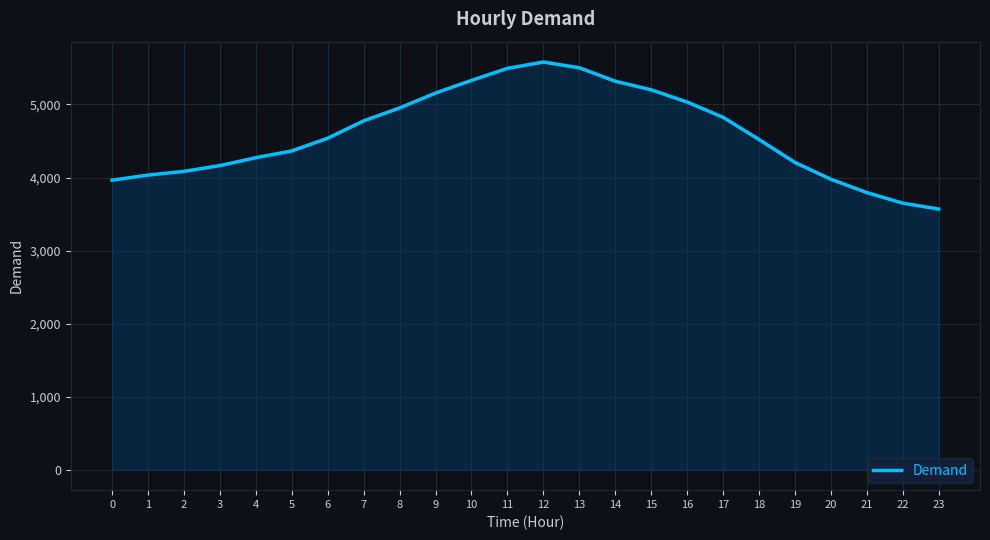

Read the value at 19.

4205